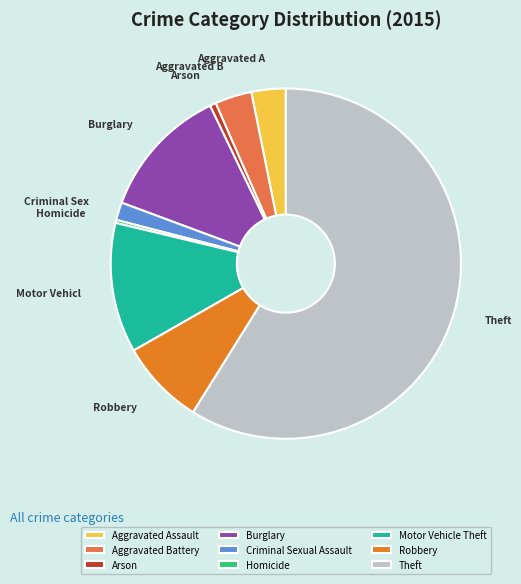

Which category has the biggest portion of the pie?

Theft